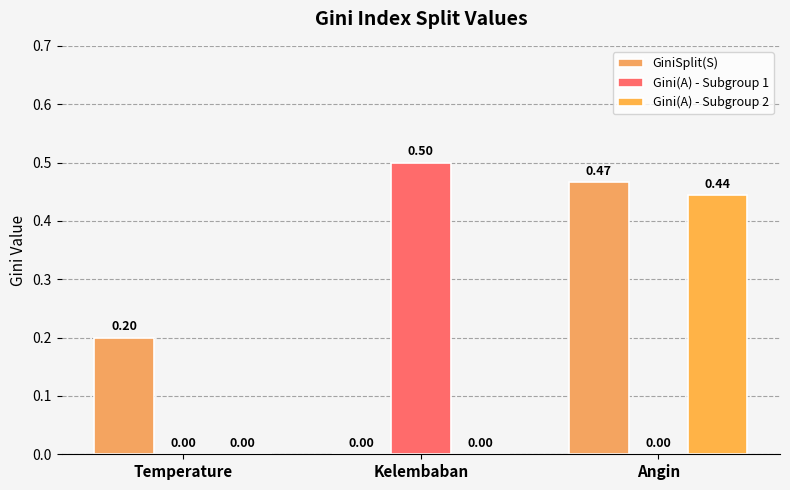

Is it true that GiniSplit(S) equals 0.3 at Temperature?

False